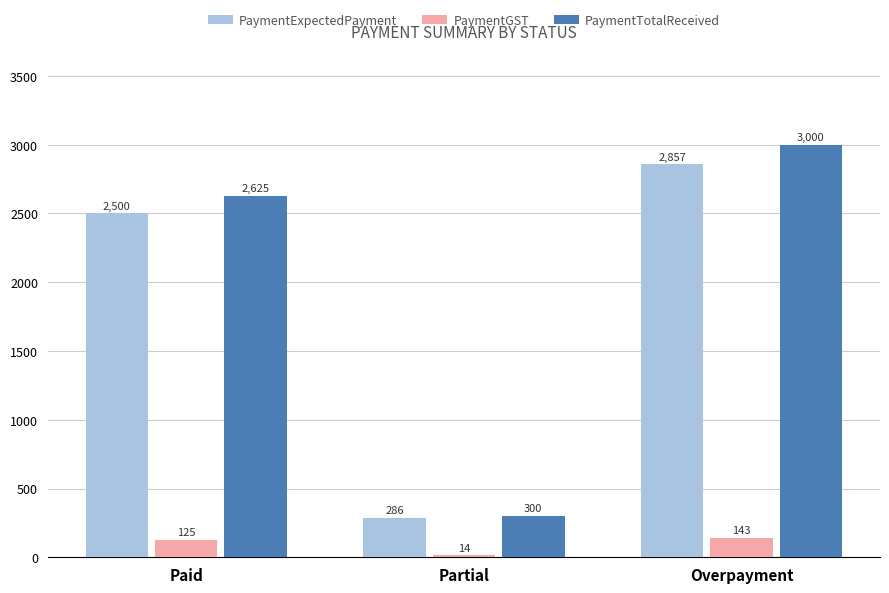

What is the label of the 2nd bar from the left?

Partial